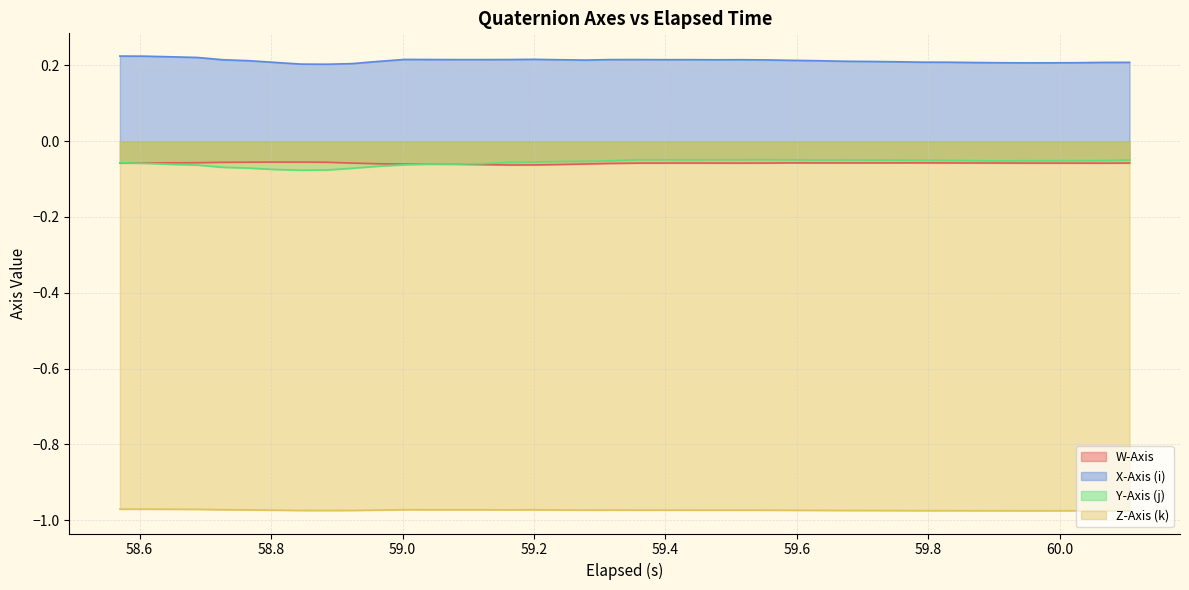

In Z-Axis (k), how many points are lower than both neighbors (excluding endpoints)?

7